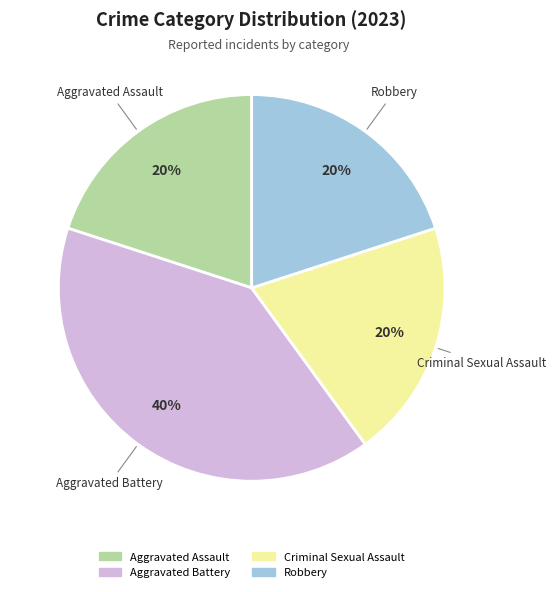

What is the largest slice in the pie chart?

Aggravated Battery